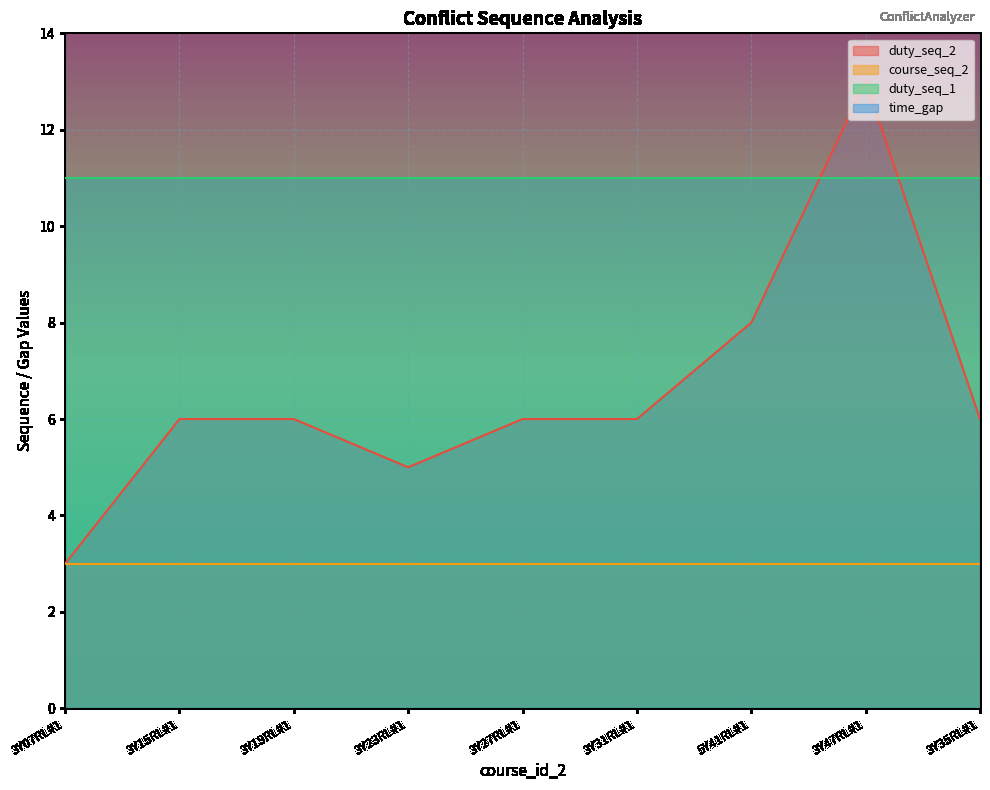

List the series in order of their peak value, lowest first.

course_seq_2, duty_seq_1, duty_seq_2, time_gap